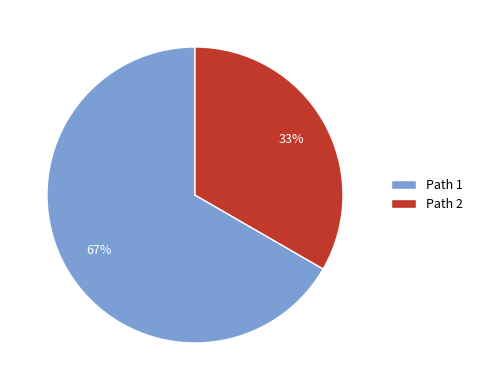

True or false: Path 2 accounts for 22% of the total.

False